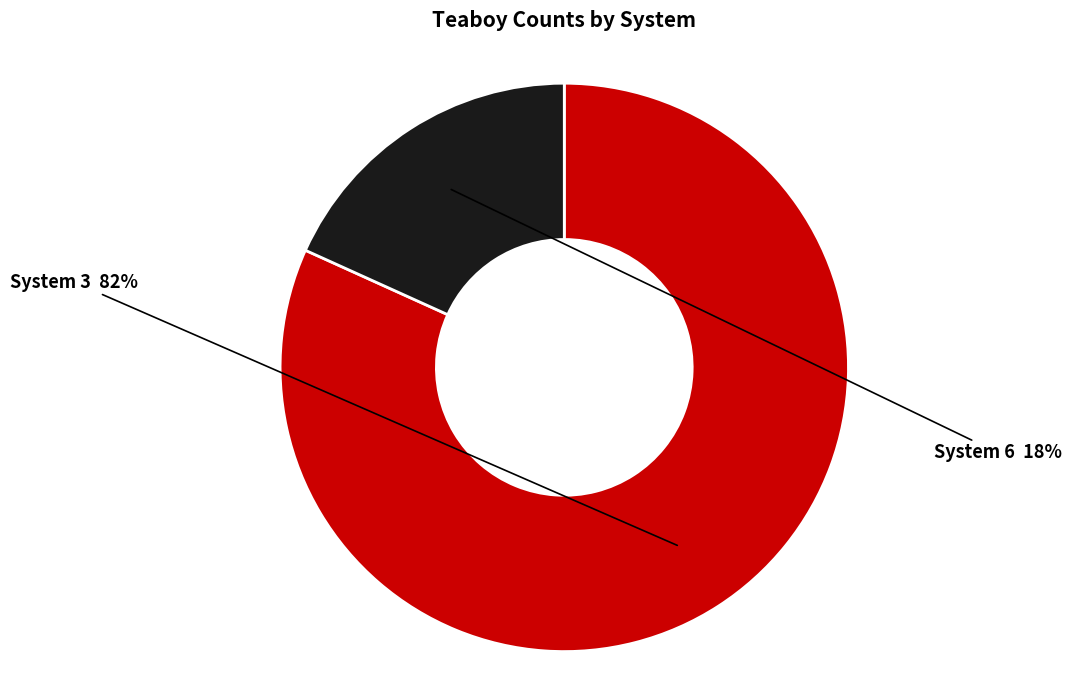

To the nearest percent, what is the average slice percentage?

50%